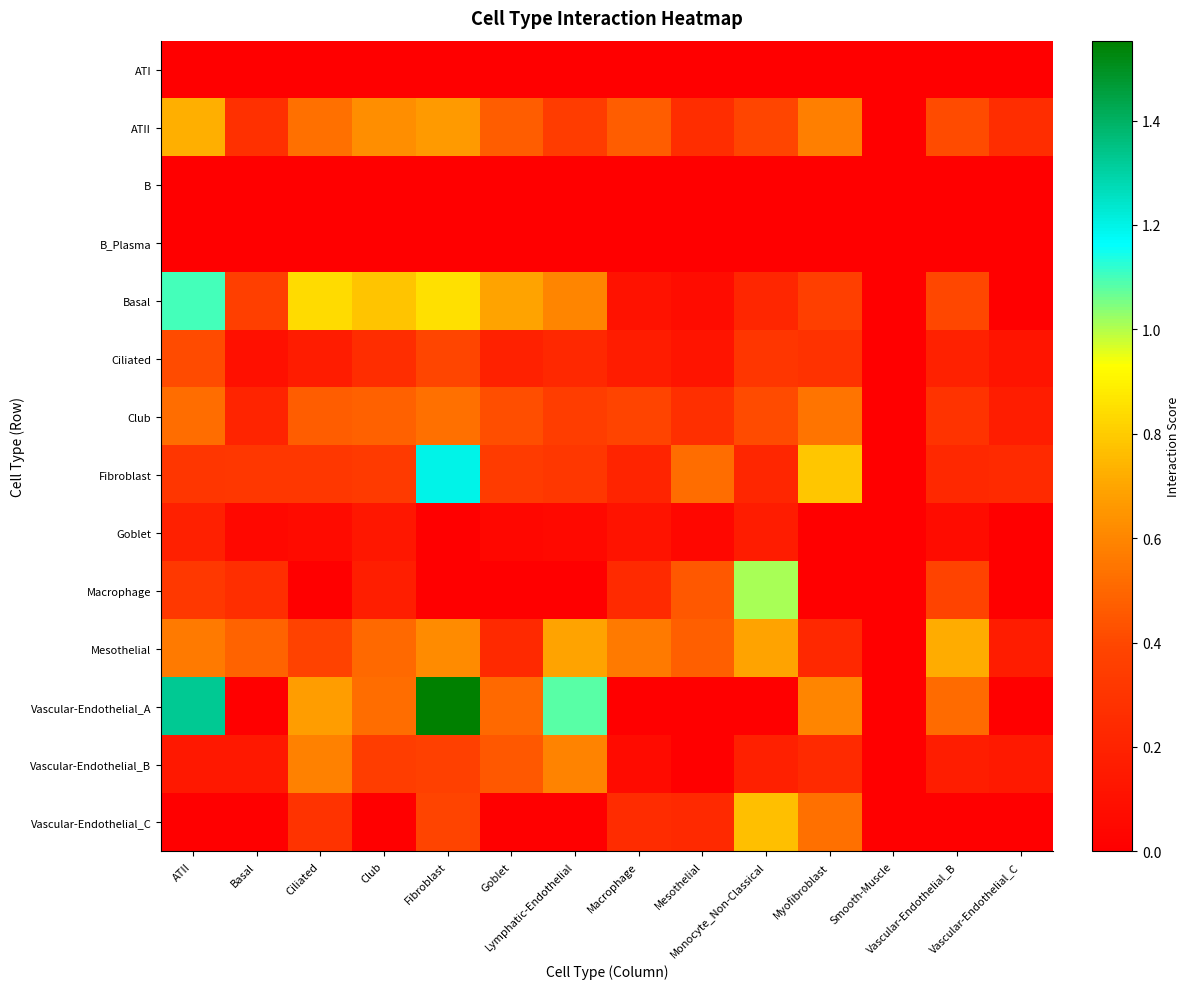

What is the total value across all series at Lymphatic-Endothelial?

4.3